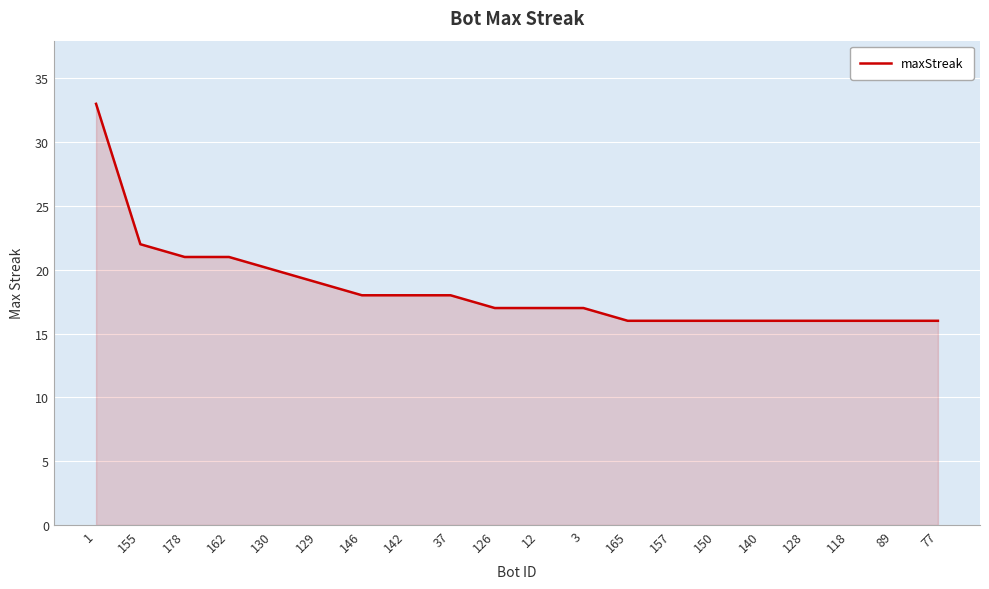

What is the ratio of the value at 130 to the value at 162?

1.0